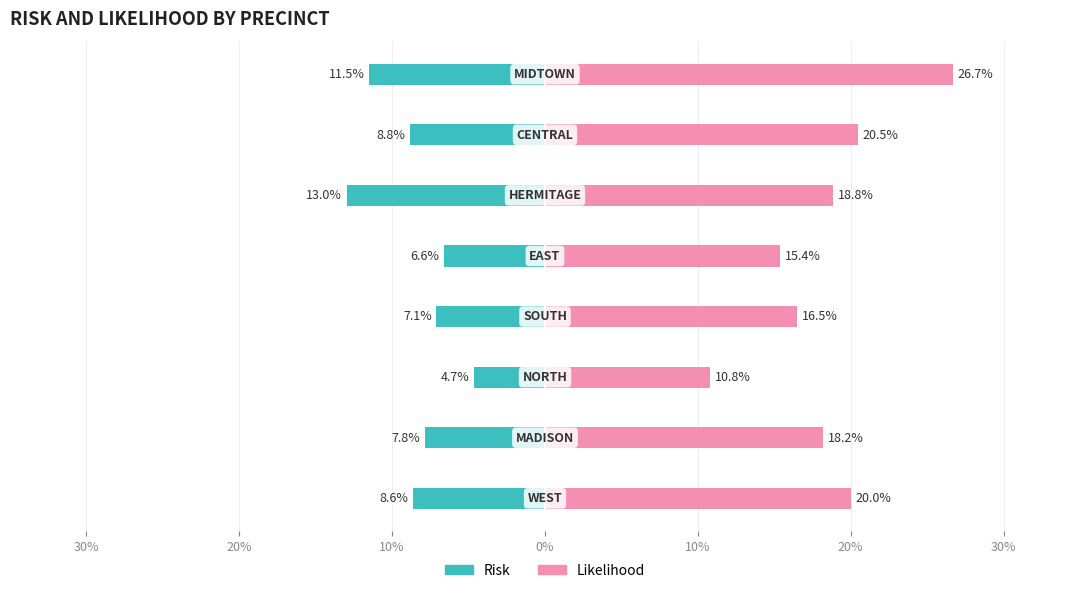

Is it true that Likelihood equals 0.2 at 10%?

True